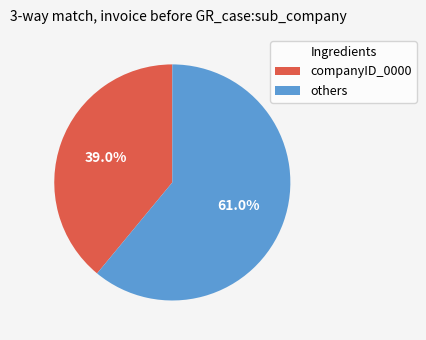

What percentage do companyID_0000 and others together represent?

100.0%